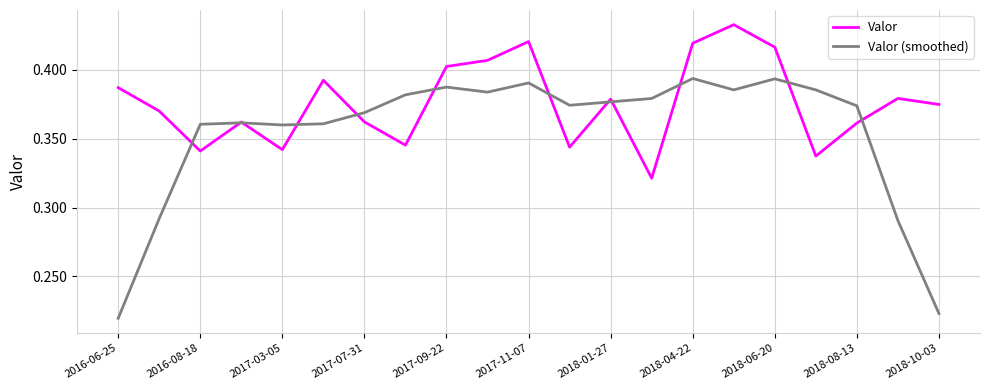

List the series in order of their peak value, highest first.

Valor, Valor (smoothed)